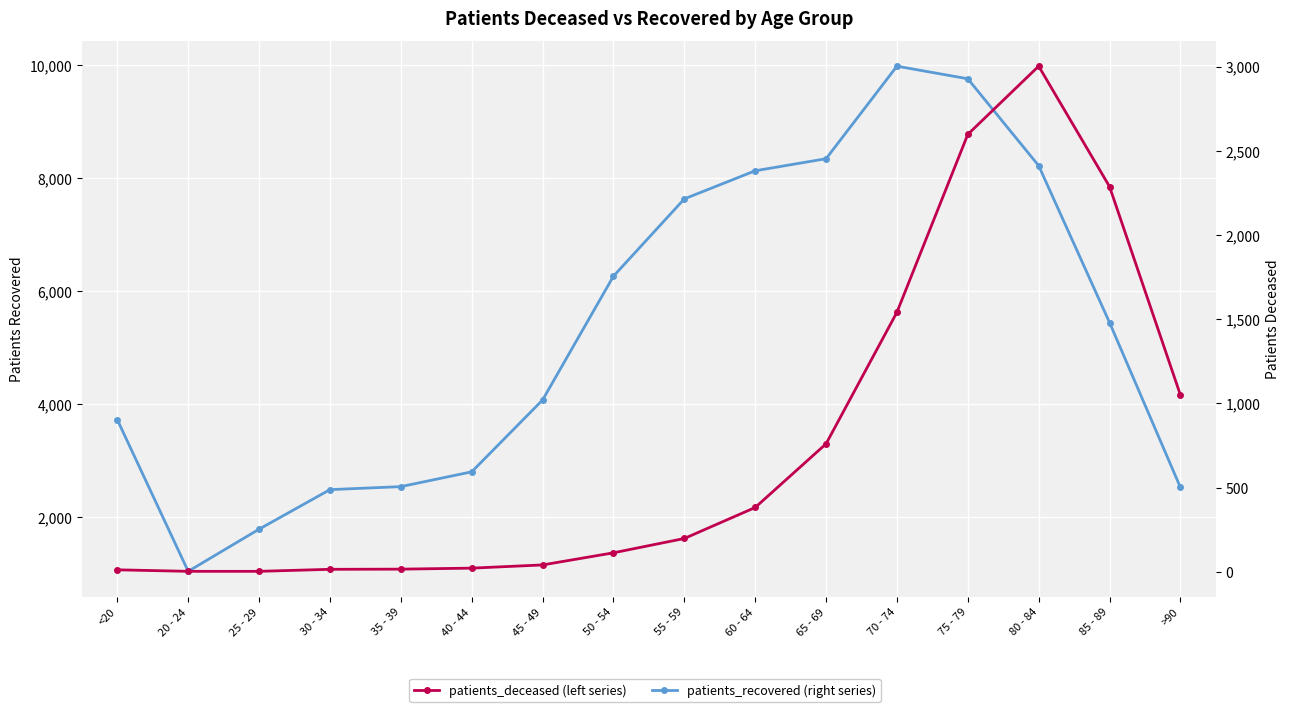

What is the maximum value for patients_deceased?

3002